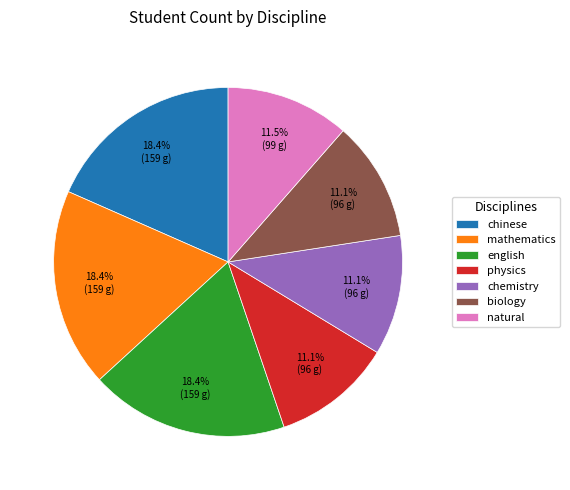

How much of the chart is everything except english?

81.6%